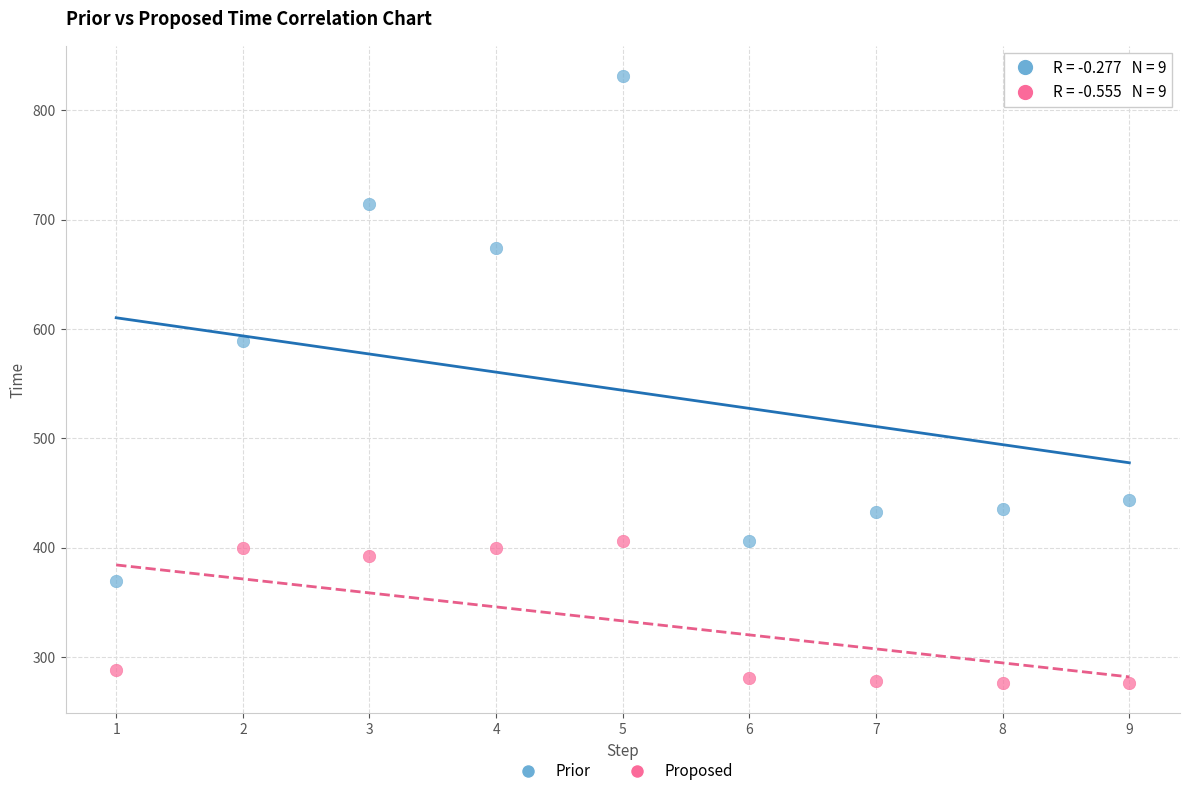

In the Prior series, what Y value is closest to 600?

588.6